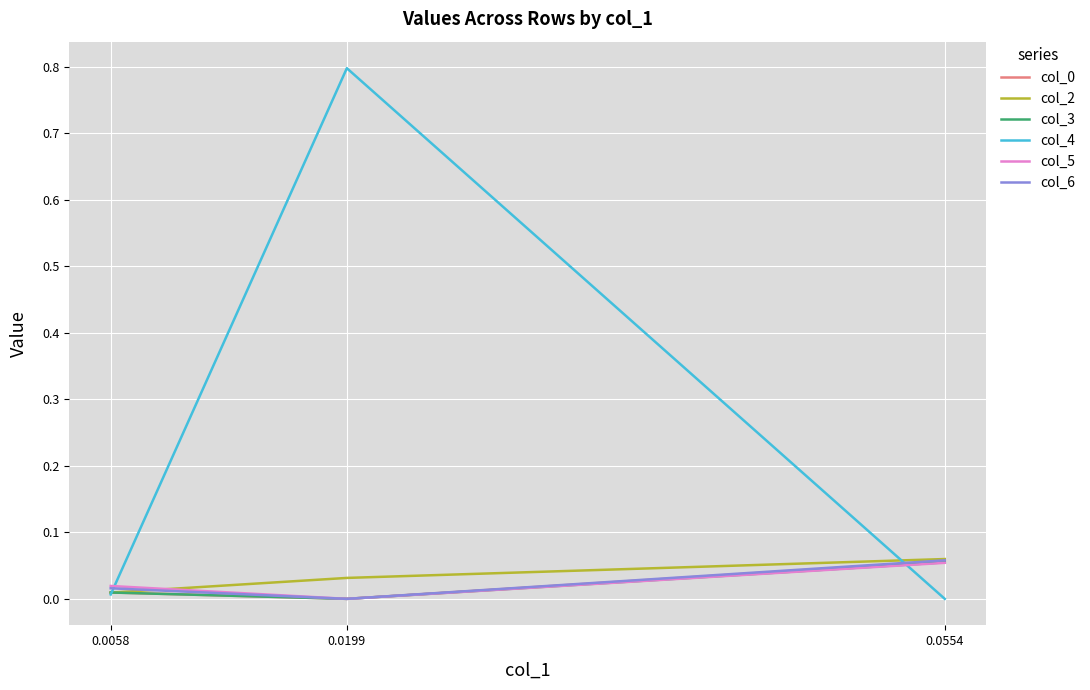

Does the chart display data point markers on the line(s)?

No